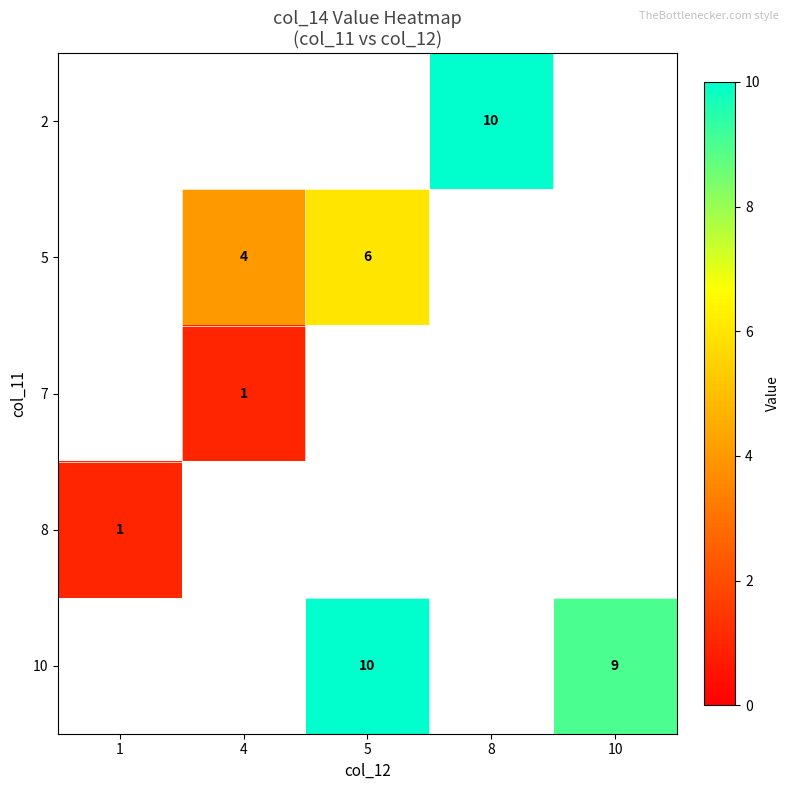

Is it true that 2 equals 10 at 8?

True